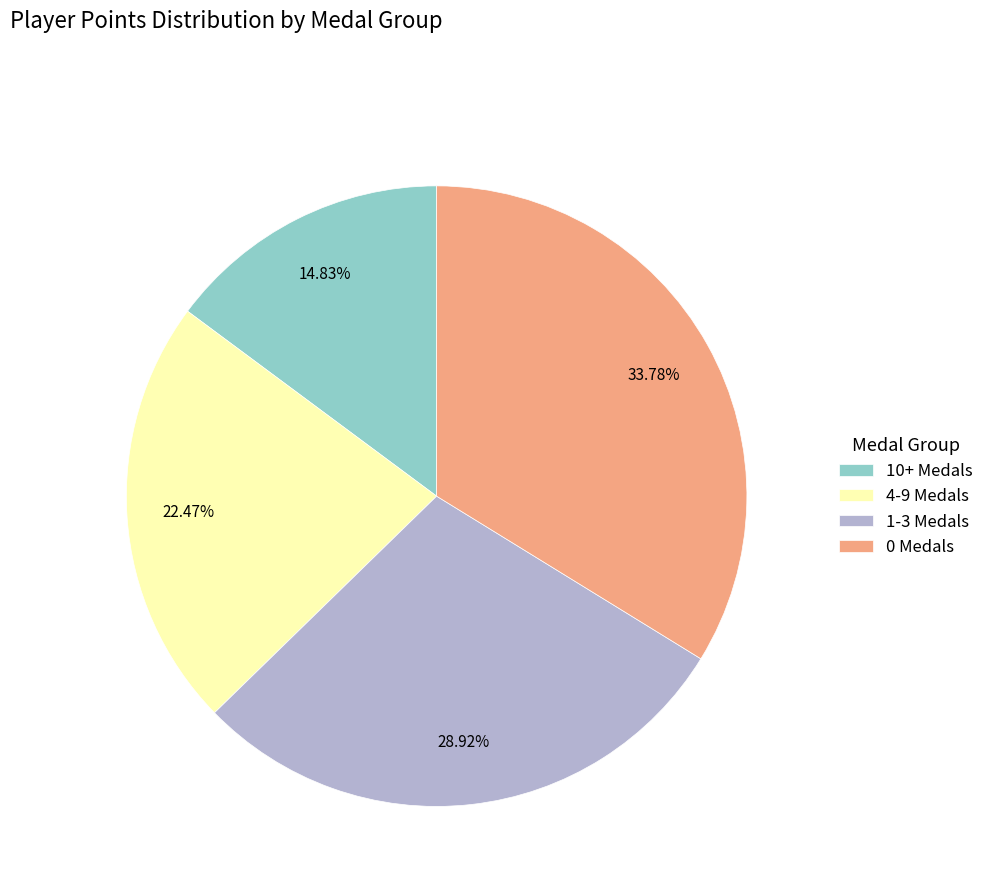

To the nearest percent, what is the average slice percentage?

25%